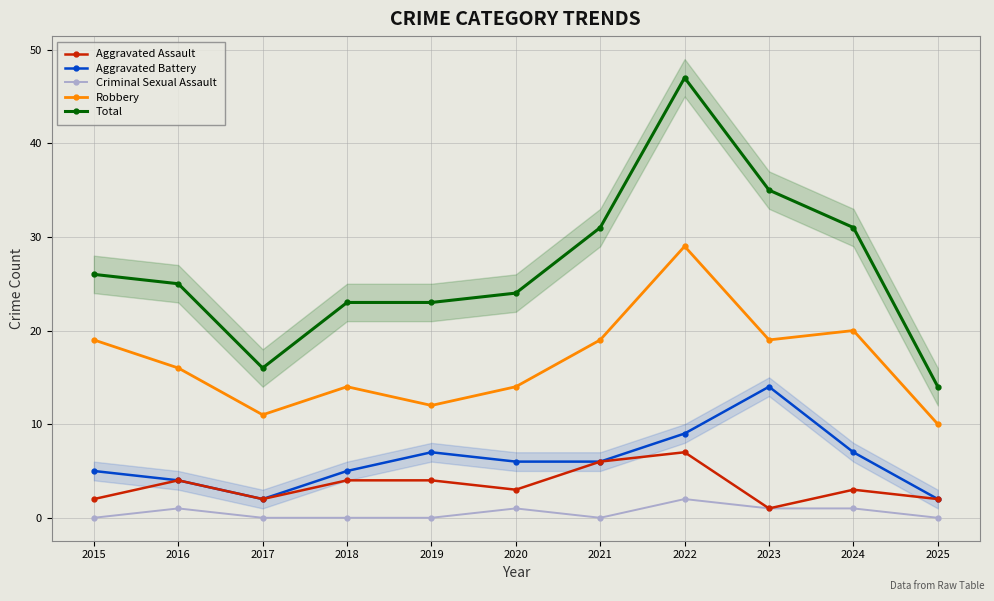

The value of Aggravated Assault at 2018 is 4. True or false?

True